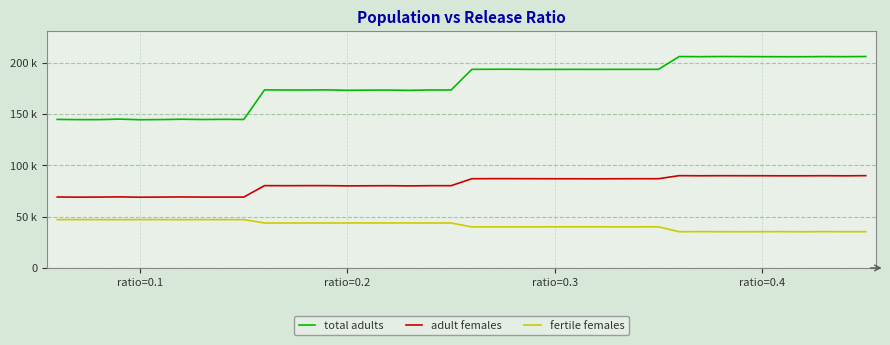

True or false: adult females and fertile females cross at least once.

False